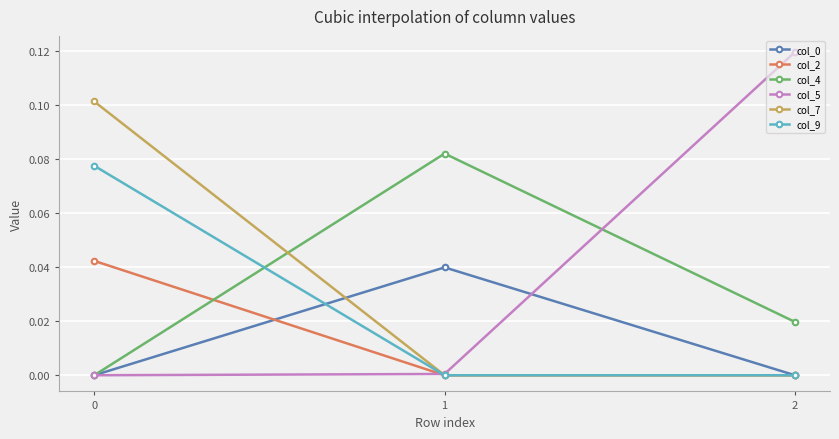

Which series has the largest total across all categories?

col_5